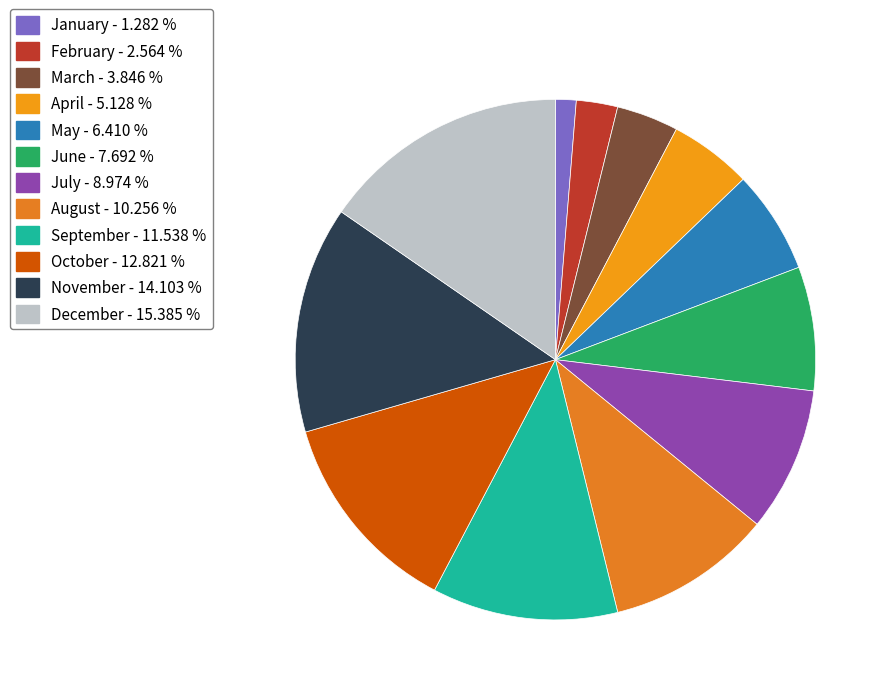

Which slice is the largest?

December